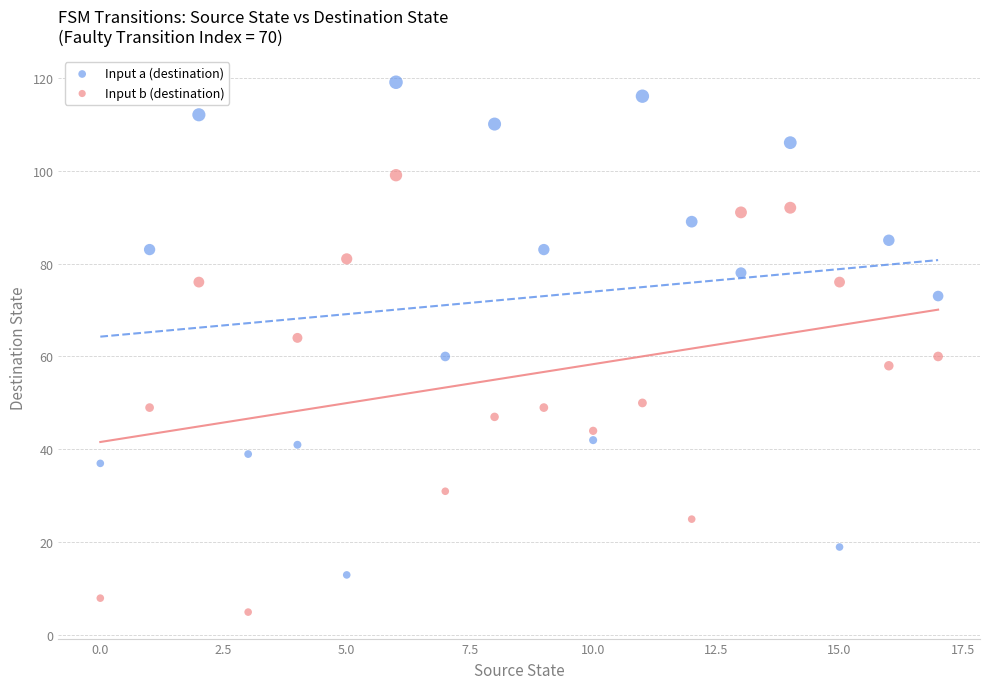

Which series has the widest spread of Y values?

Input a (destination)